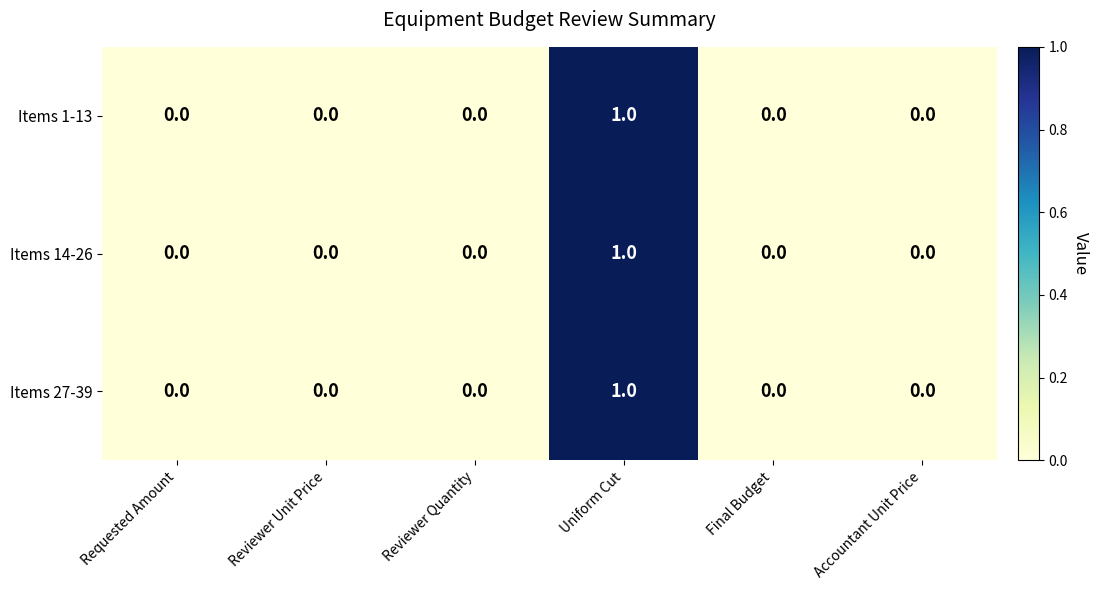

How many distinct data groups are displayed?

3